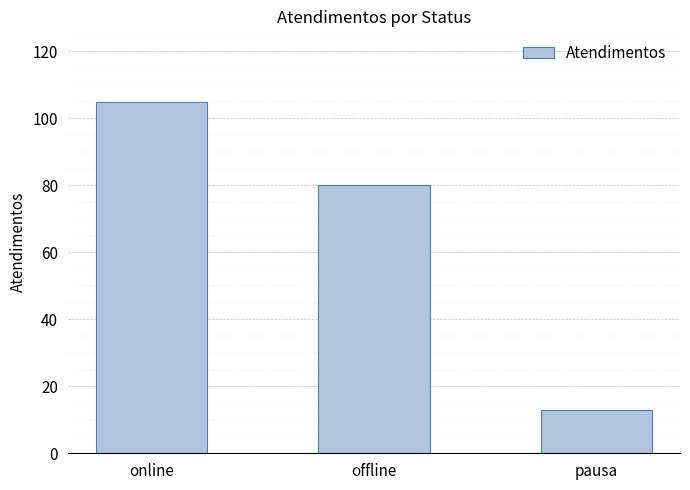

List the labels in order of value, smallest first.

pausa, offline, online